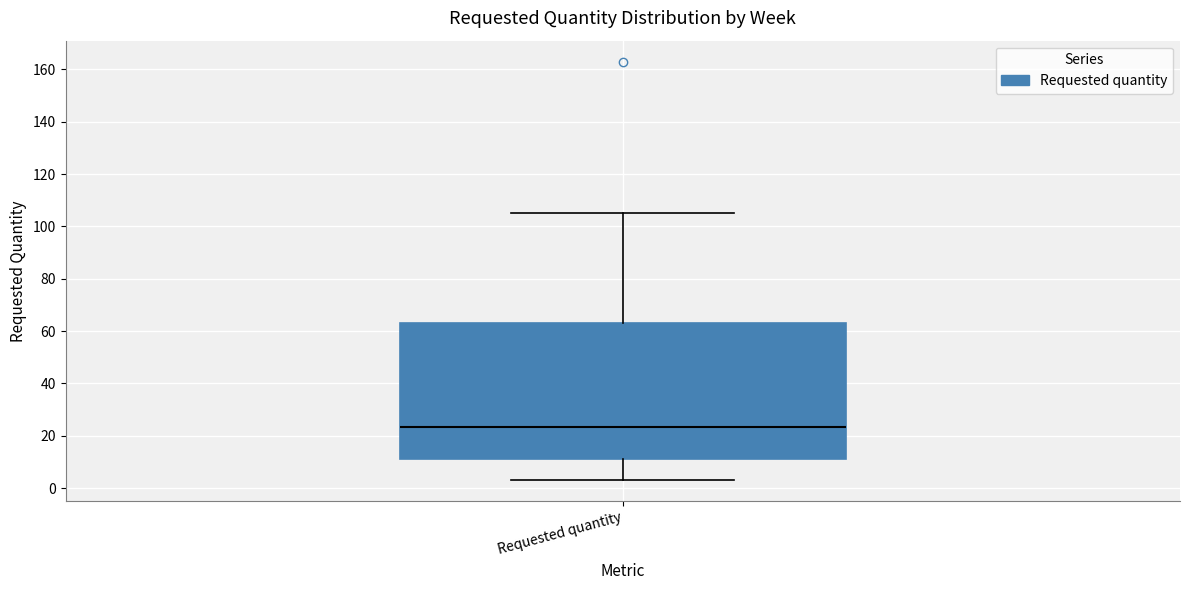

Where is the upper edge of the box for Requested quantity on the y-axis? The values are not printed on the chart, so give them approximately, as read against the axis.

64